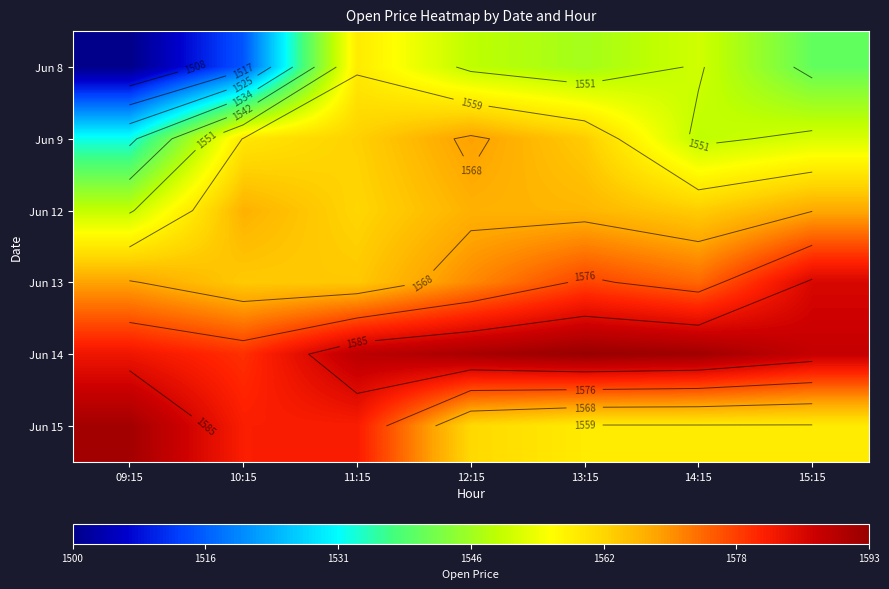

Is the value of Jun 8 at 10:15 greater than the value of Jun 9 at 10:15?

No